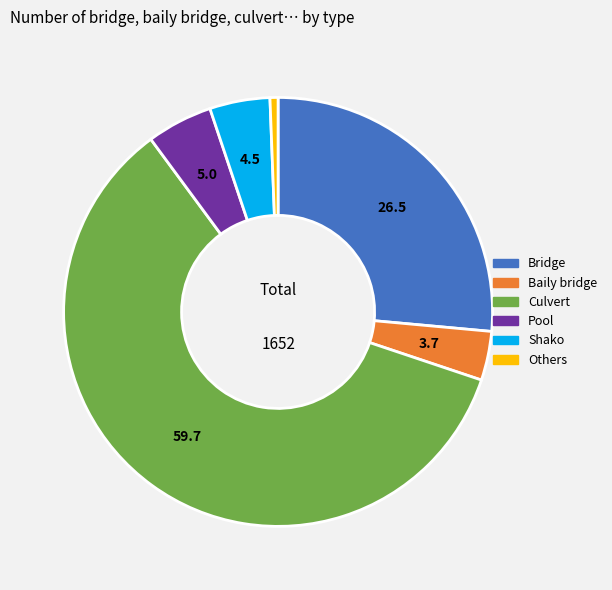

Does Shako represent more than half of the total?

No